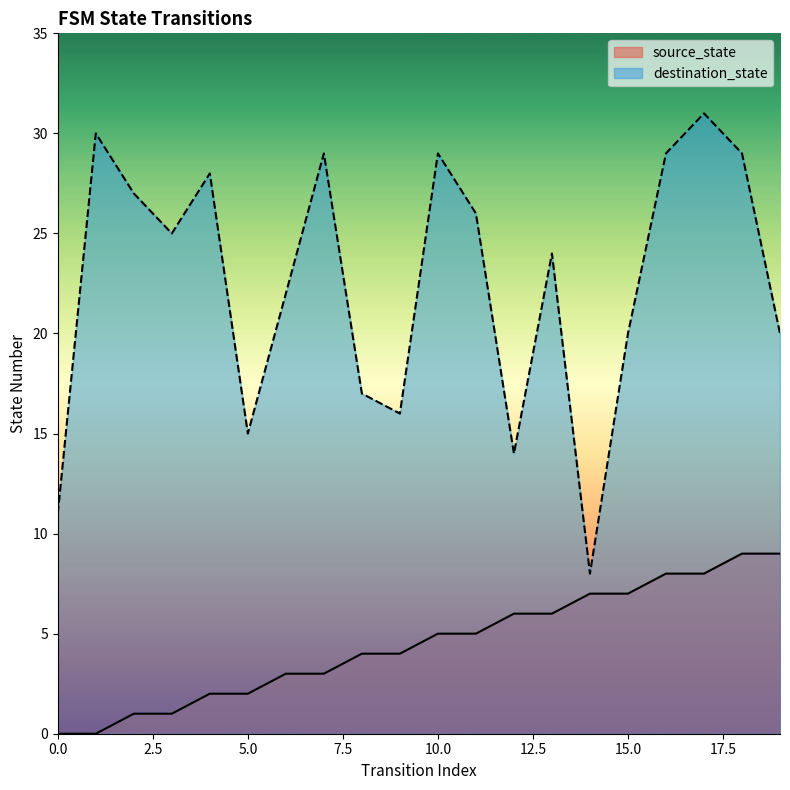

Where does the source_state series first go above 5?

12